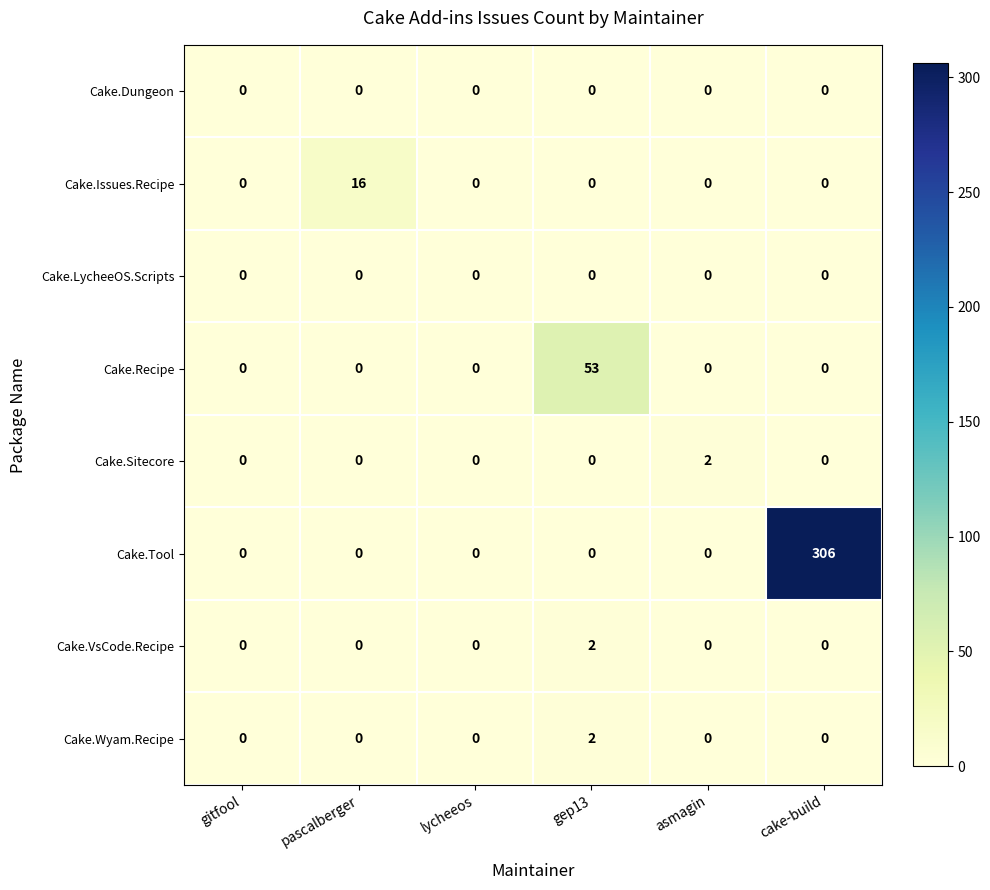

At which category is the sum across all series the highest?

cake-build